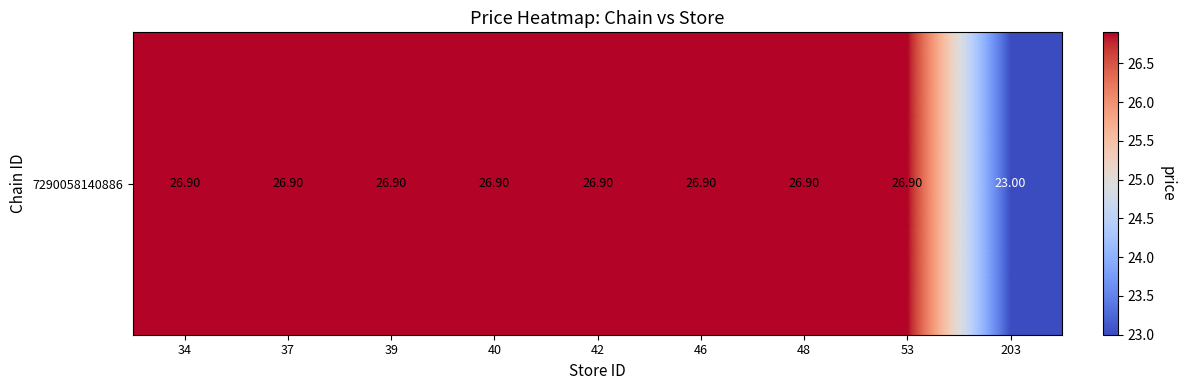

List the labels in order of value, largest first.

34, 37, 39, 40, 42, 46, 48, 53, 203